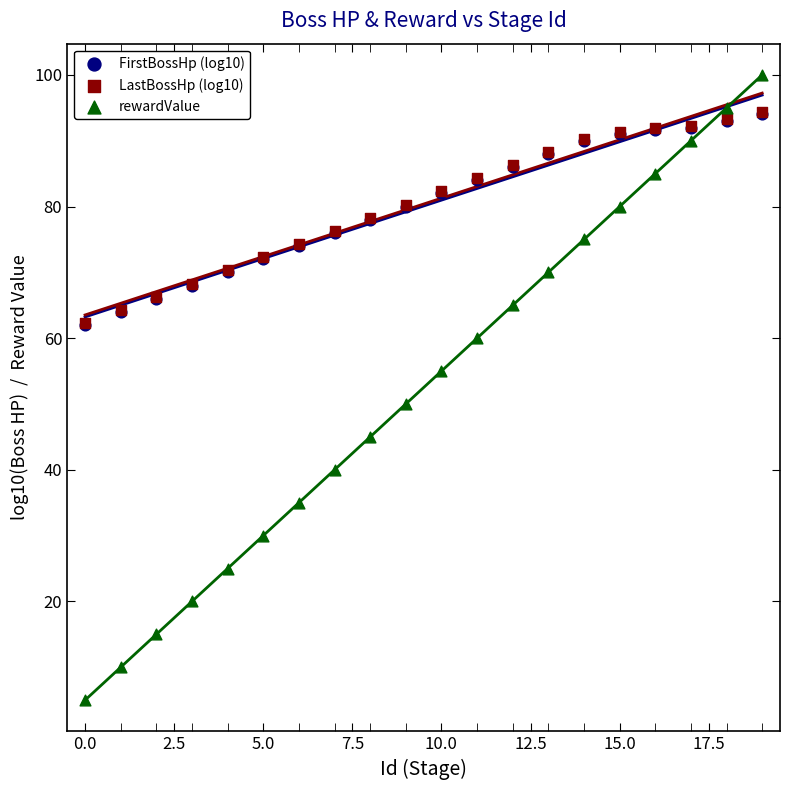

Which series contains the highest Y value?

rewardValue